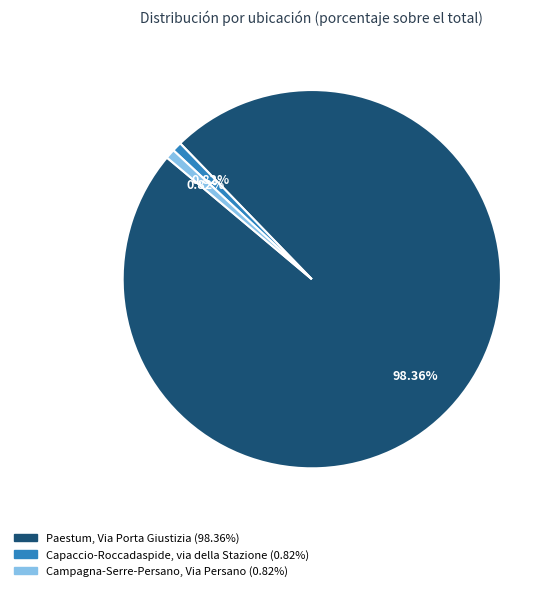

The Capaccio-Roccadaspide, via della Stazione slice represents 1% of the pie. True or false?

True